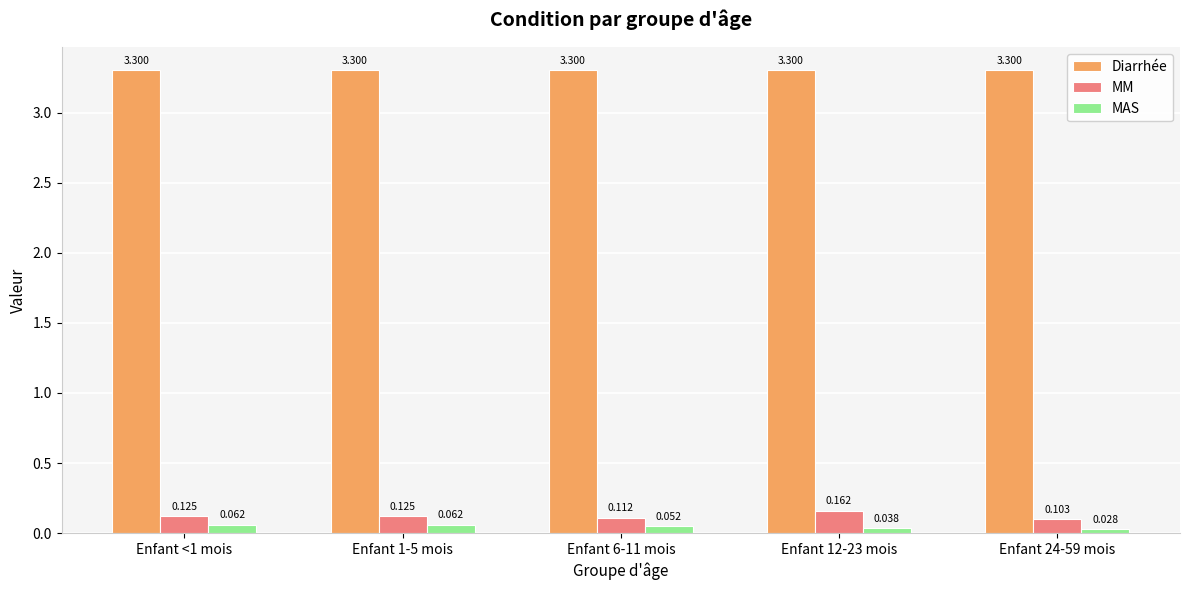

Rank the series by their maximum value, from highest to lowest.

Diarrhée, MM, MAS